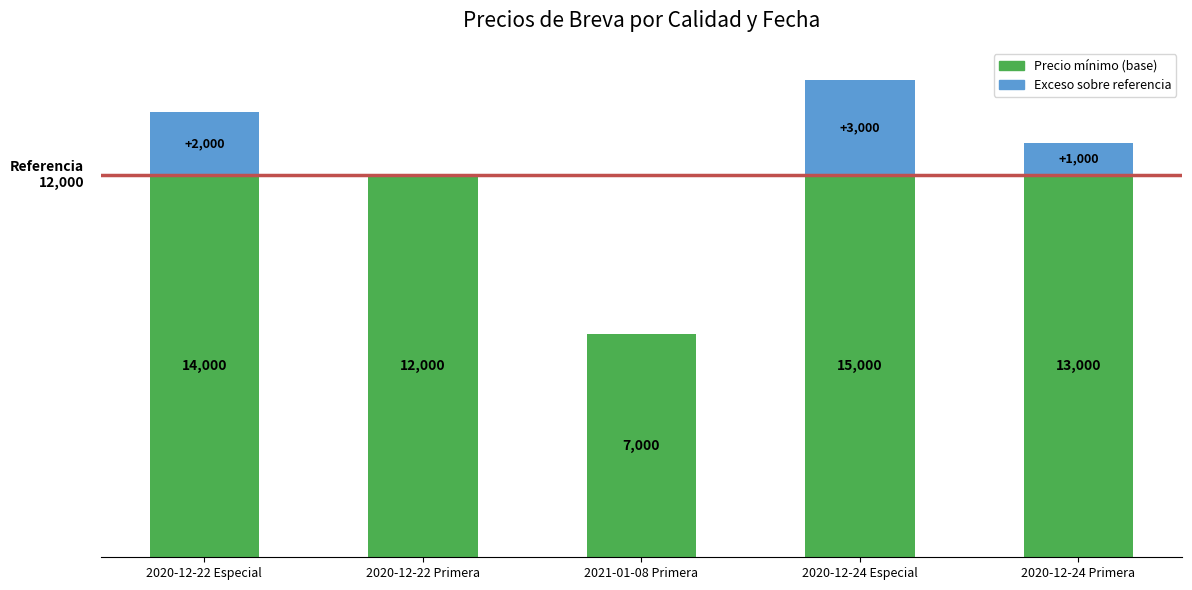

At which category is the sum across all series the highest?

2020-12-24 Especial